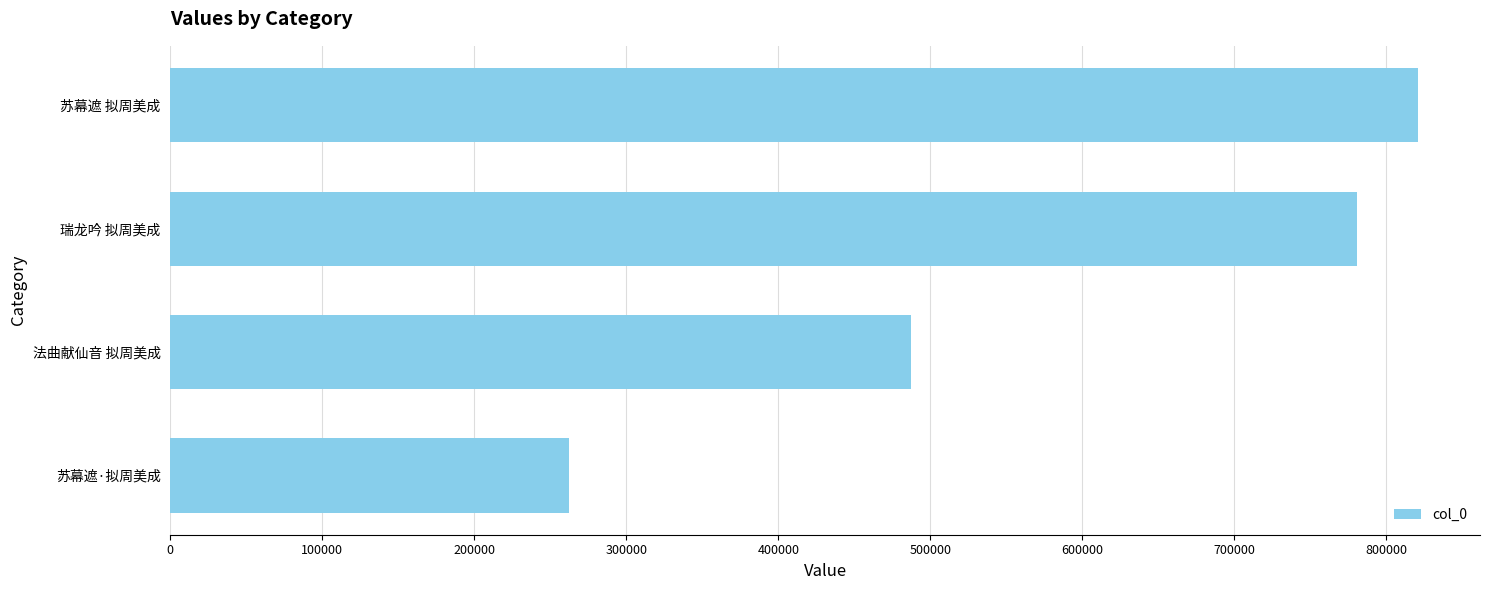

List the labels in order of value, largest first.

苏幕遮 拟周美成, 瑞龙吟 拟周美成, 法曲献仙音 拟周美成, 苏幕遮·拟周美成